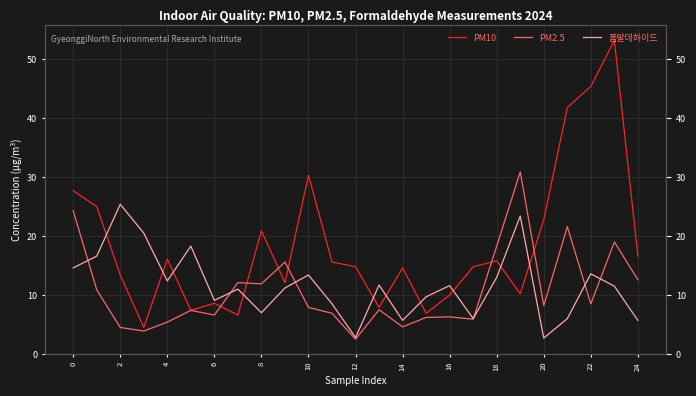

Is it true that 폼알데하이드 equals 11.7 at 13?

True